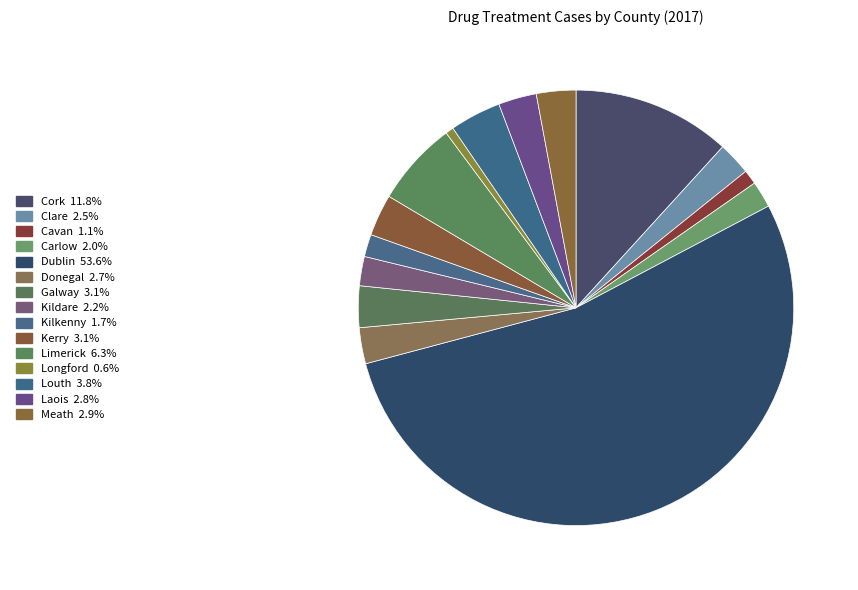

Which category has the biggest portion of the pie?

Dublin